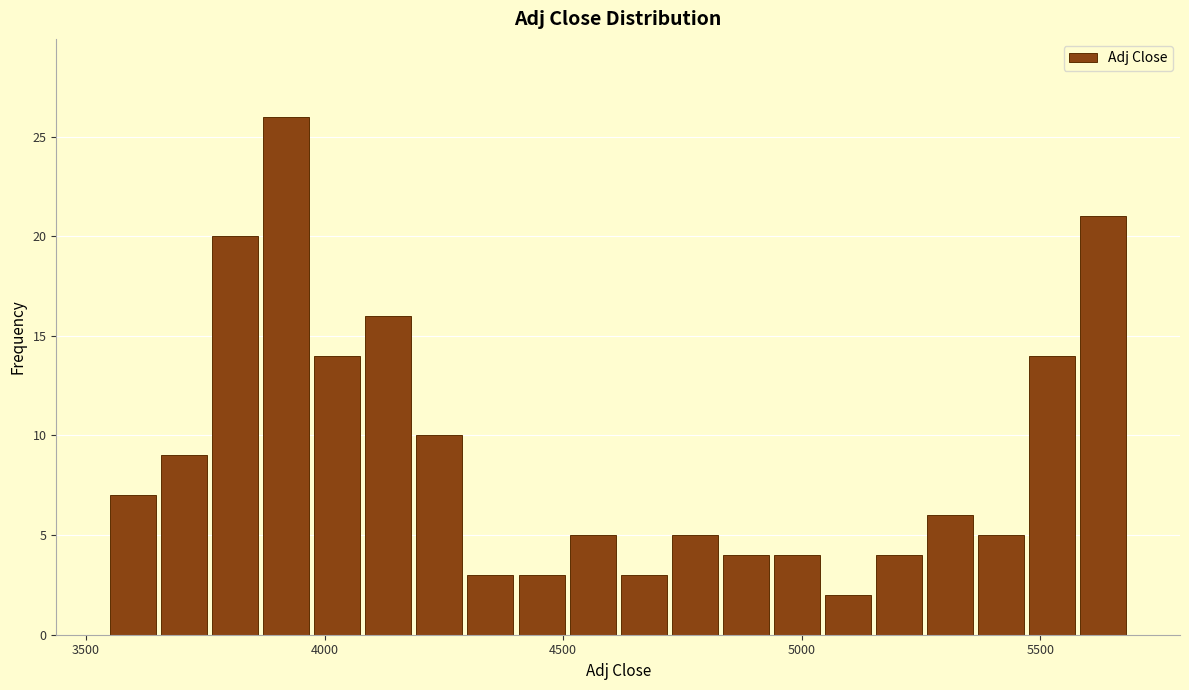

Read against the x-axis, roughly where is the centre of the tallest bar?

3900